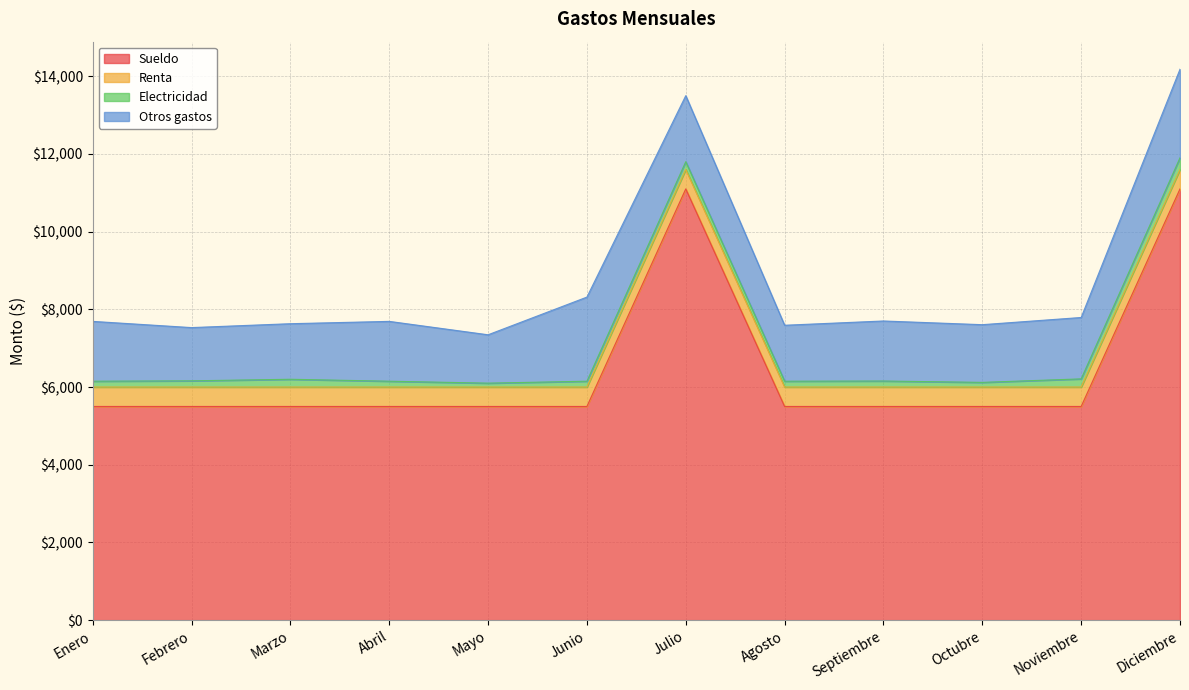

Between Junio and Febrero, which is larger?

Junio